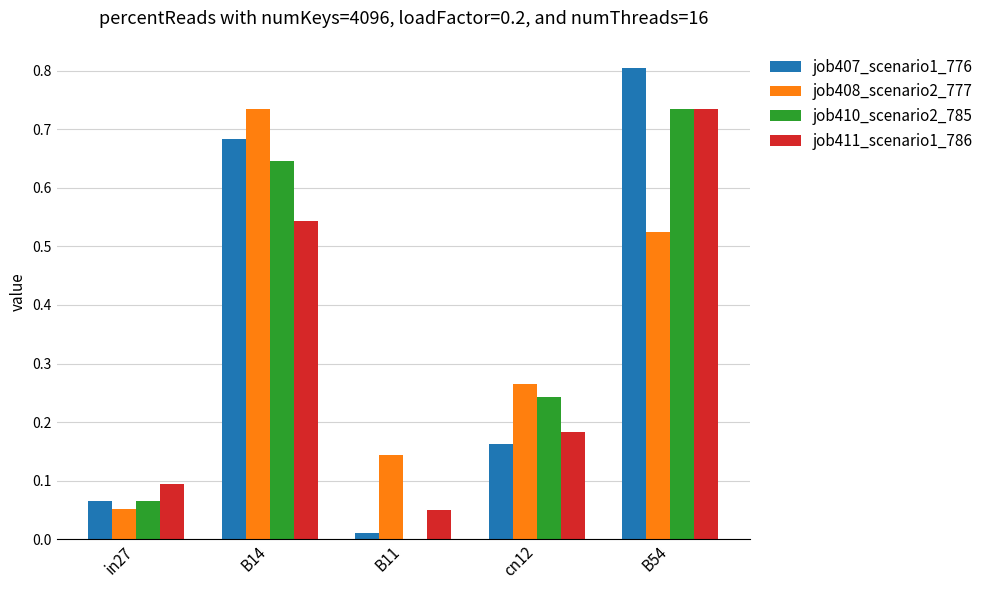

At which label is job408_scenario2_777 closest to 0?

in27